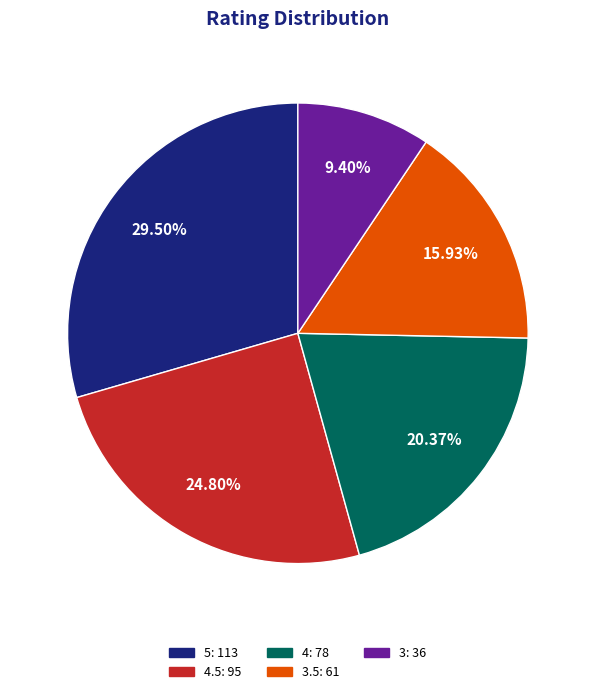

Does any single category account for the majority?

No